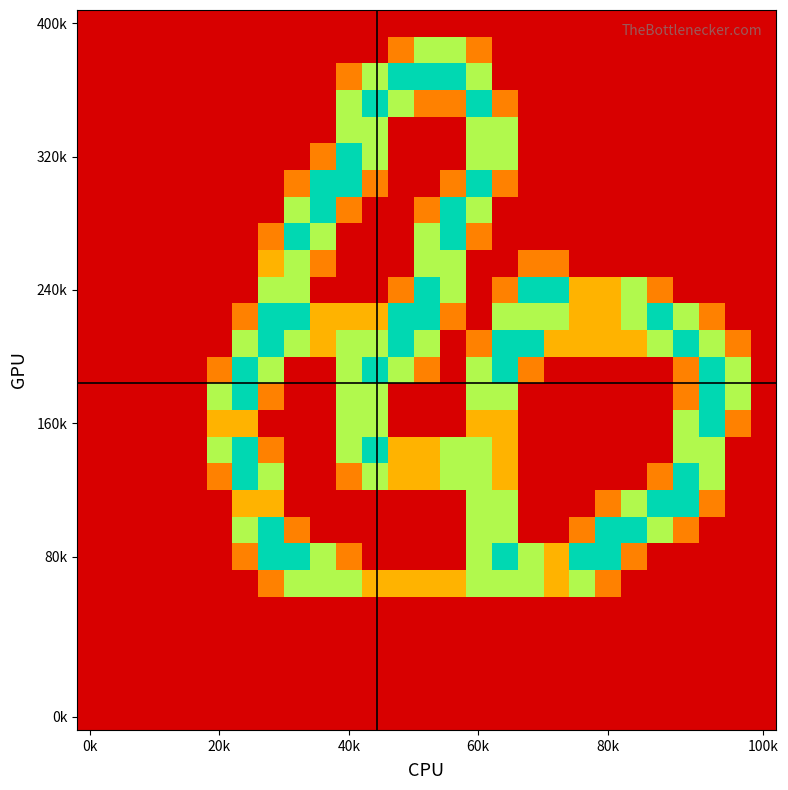

Count the number of data series in this chart.

27